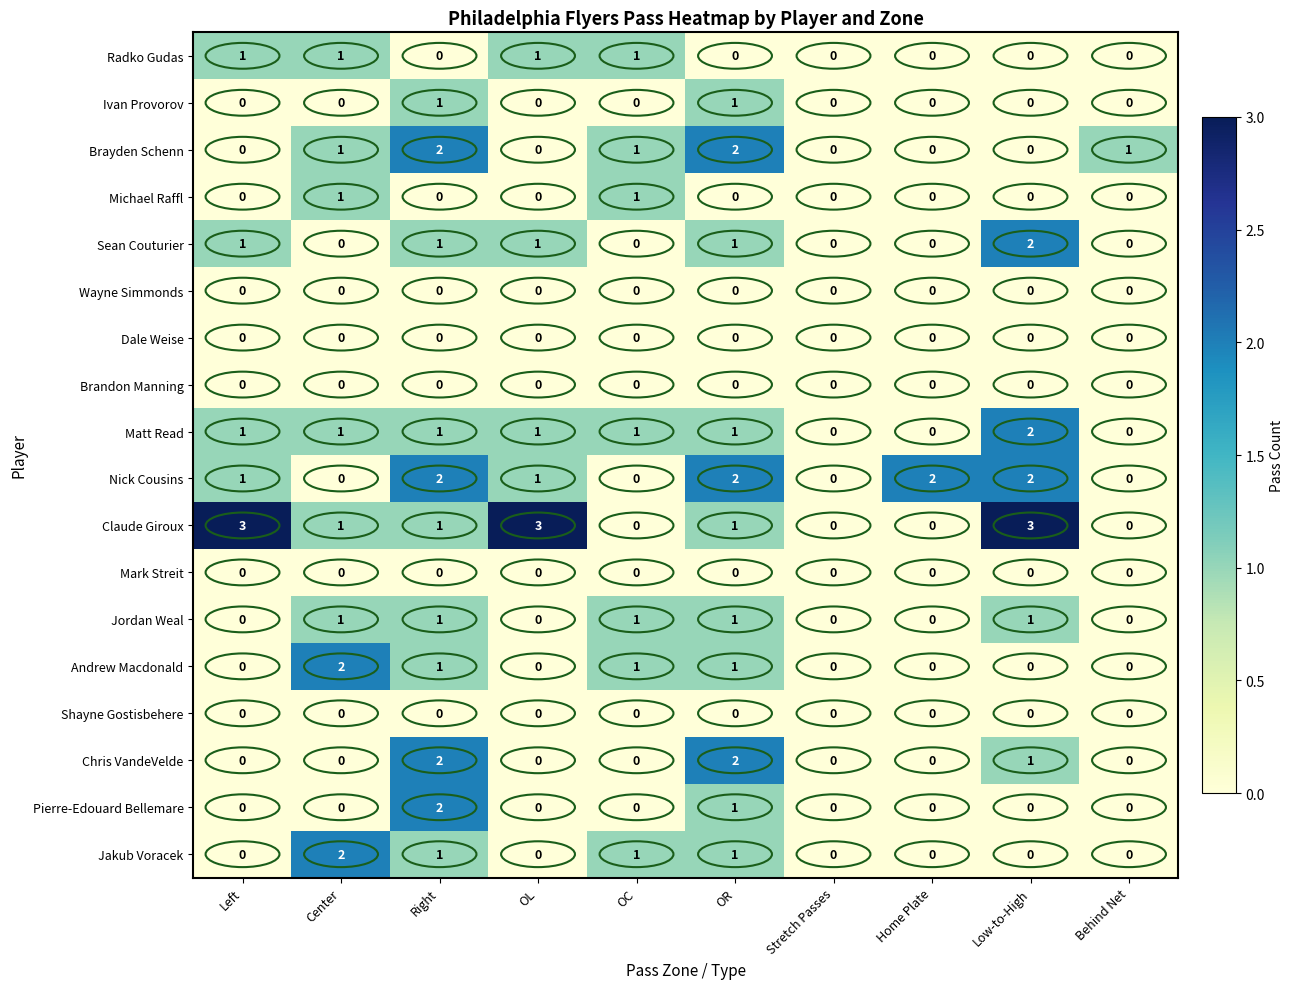

Where does the Claude Giroux series first go above 1?

Left